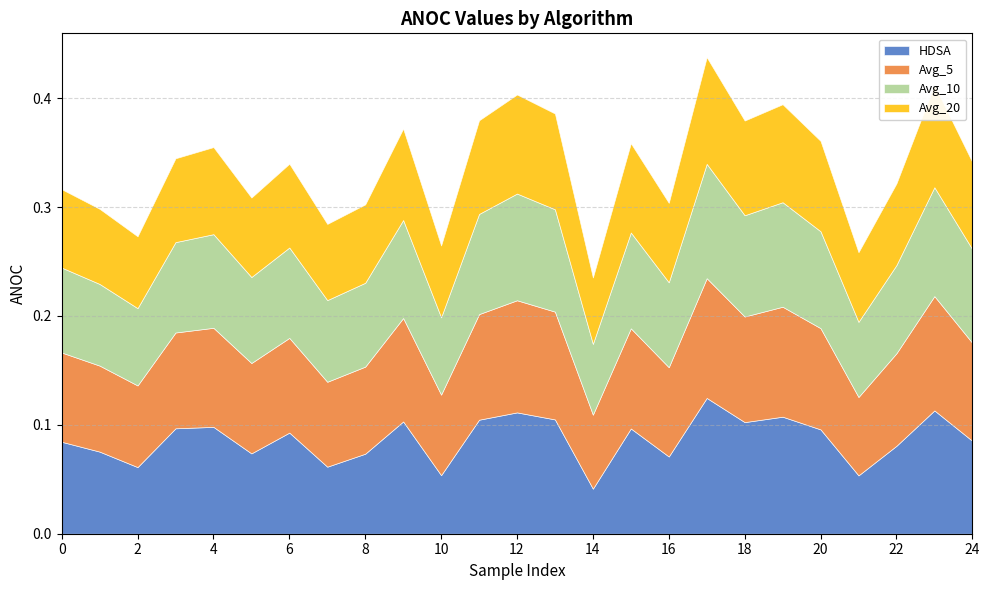

Reading left to right, extract all data points from this chart.

HDSA: 0=0.1	1=0.1	2=0.1	3=0.1	4=0.1	5=0.1	6=0.1	7=0.1	8=0.1	9=0.1	10=0.1	11=0.1	12=0.1	13=0.1	14=0.0	15=0.1	16=0.1	17=0.1	18=0.1	19=0.1	20=0.1	21=0.1	22=0.1	23=0.1	24=0.1
Avg_5: 0=0.1	1=0.1	2=0.1	3=0.1	4=0.1	5=0.1	6=0.1	7=0.1	8=0.1	9=0.1	10=0.1	11=0.1	12=0.1	13=0.1	14=0.1	15=0.1	16=0.1	17=0.1	18=0.1	19=0.1	20=0.1	21=0.1	22=0.1	23=0.1	24=0.1
Avg_10: 0=0.1	1=0.1	2=0.1	3=0.1	4=0.1	5=0.1	6=0.1	7=0.1	8=0.1	9=0.1	10=0.1	11=0.1	12=0.1	13=0.1	14=0.1	15=0.1	16=0.1	17=0.1	18=0.1	19=0.1	20=0.1	21=0.1	22=0.1	23=0.1	24=0.1
Avg_20: 0=0.1	1=0.1	2=0.1	3=0.1	4=0.1	5=0.1	6=0.1	7=0.1	8=0.1	9=0.1	10=0.1	11=0.1	12=0.1	13=0.1	14=0.1	15=0.1	16=0.1	17=0.1	18=0.1	19=0.1	20=0.1	21=0.1	22=0.1	23=0.1	24=0.1